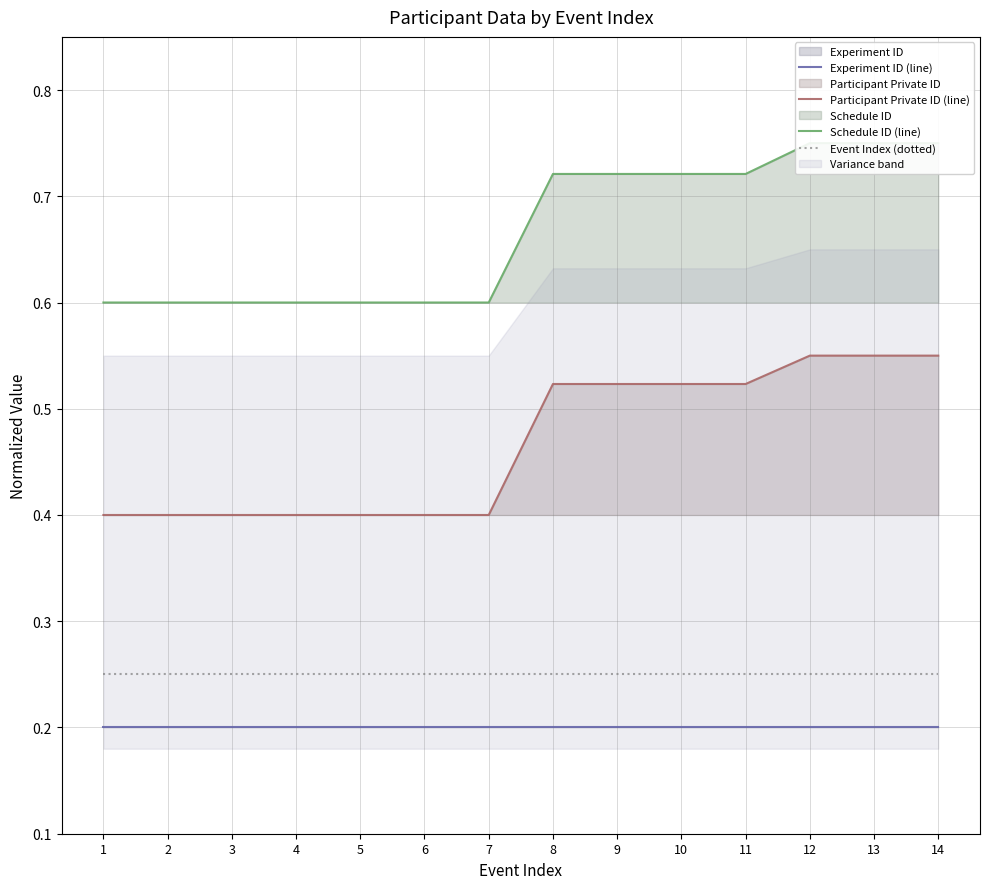

Reading right to left, transcribe all the data shown in this chart.

Experiment ID (line): 14=0.2	13=0.2	12=0.2	11=0.2	10=0.2	9=0.2	8=0.2	7=0.2	6=0.2	5=0.2	4=0.2	3=0.2	2=0.2	1=0.2
Participant Private ID (line): 14=0.6	13=0.6	12=0.6	11=0.5	10=0.5	9=0.5	8=0.5	7=0.4	6=0.4	5=0.4	4=0.4	3=0.4	2=0.4	1=0.4
Schedule ID (line): 14=0.8	13=0.8	12=0.8	11=0.7	10=0.7	9=0.7	8=0.7	7=0.6	6=0.6	5=0.6	4=0.6	3=0.6	2=0.6	1=0.6
Event Index (dotted): 14=0.2	13=0.2	12=0.2	11=0.2	10=0.2	9=0.2	8=0.2	7=0.2	6=0.2	5=0.2	4=0.2	3=0.2	2=0.2	1=0.2